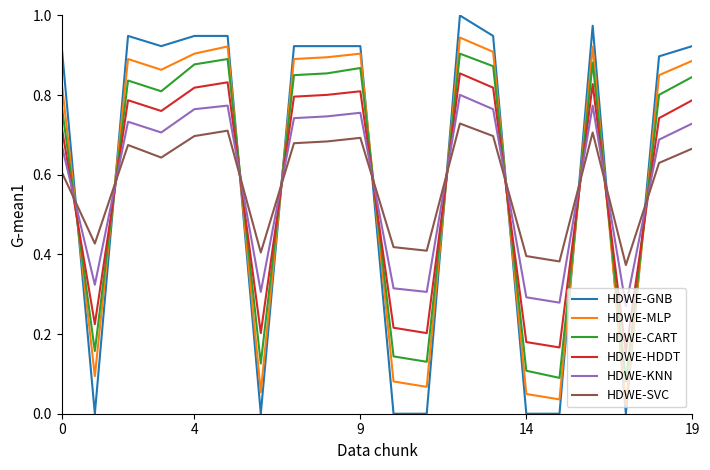

After their last crossing, which series has the higher values: HDWE-SVC or HDWE-HDDT?

HDWE-HDDT